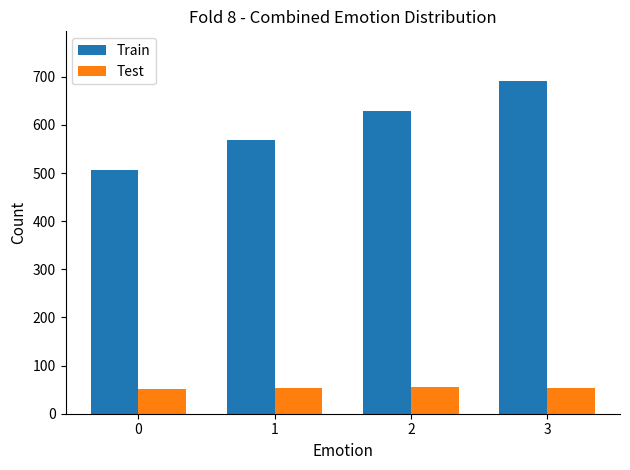

Where is Train nearest to the value 598?

1